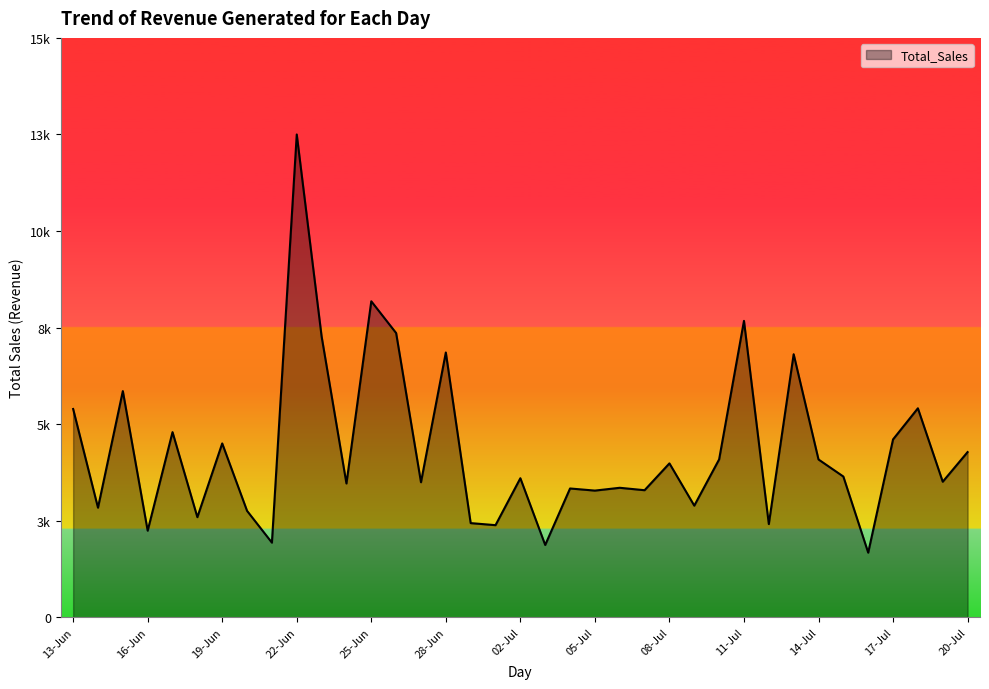

Is this an area chart (filled region under the line)?

Yes